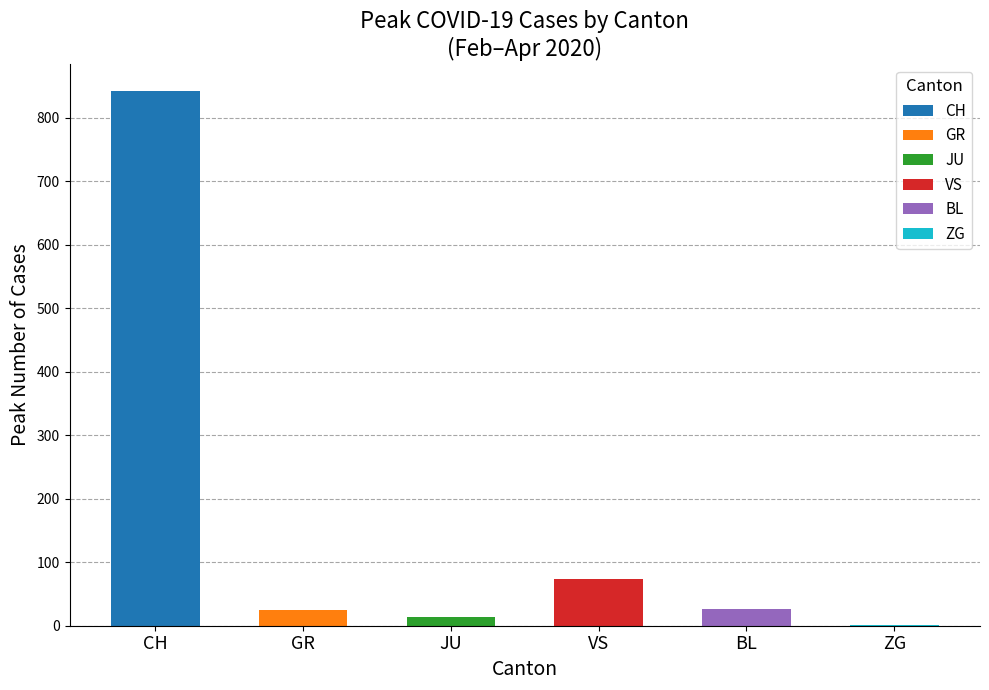

The value of ZG at 2020-03-27 is 0. True or false?

True